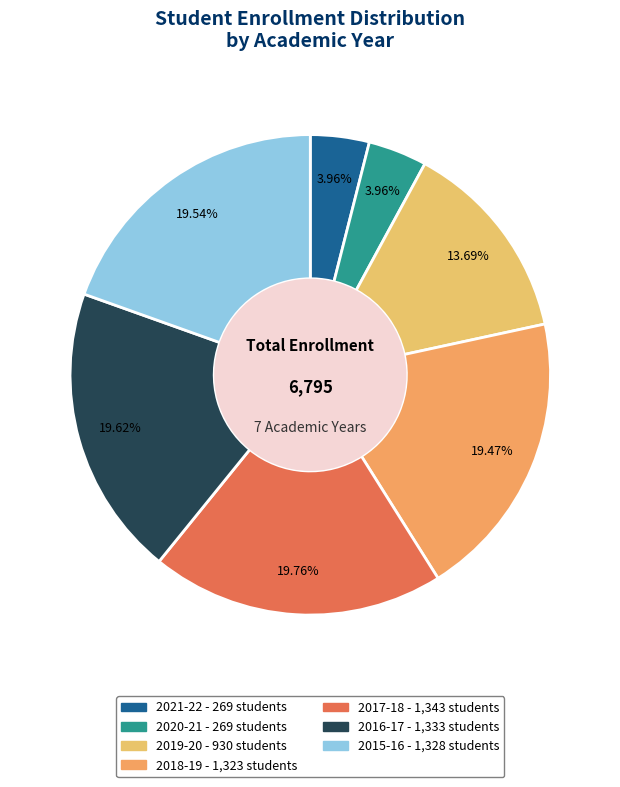

How many segments does this pie chart have?

7